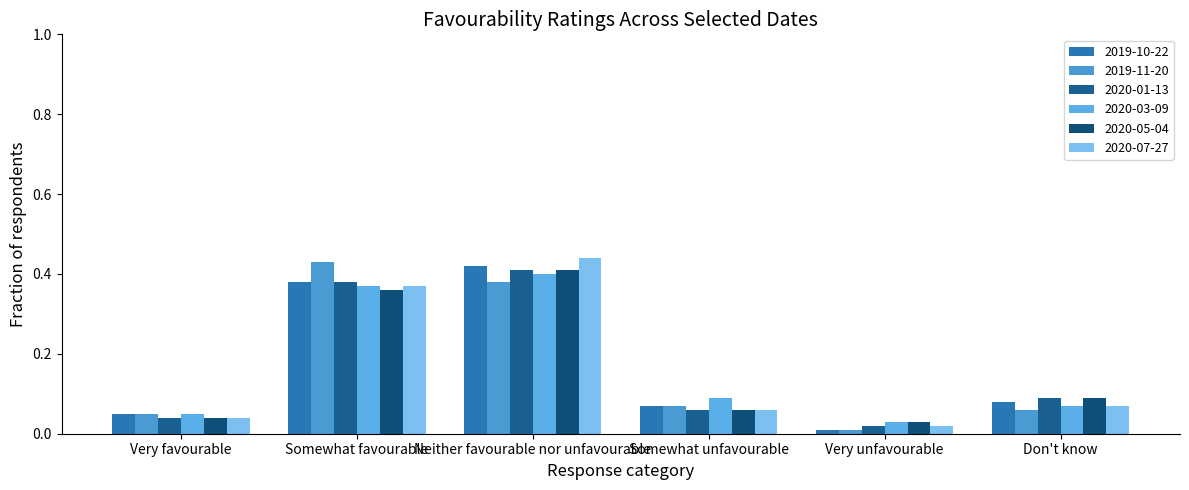

What are all the series names shown in the legend?

2019-10-22, 2019-11-20, 2020-01-13, 2020-03-09, 2020-05-04, 2020-07-27